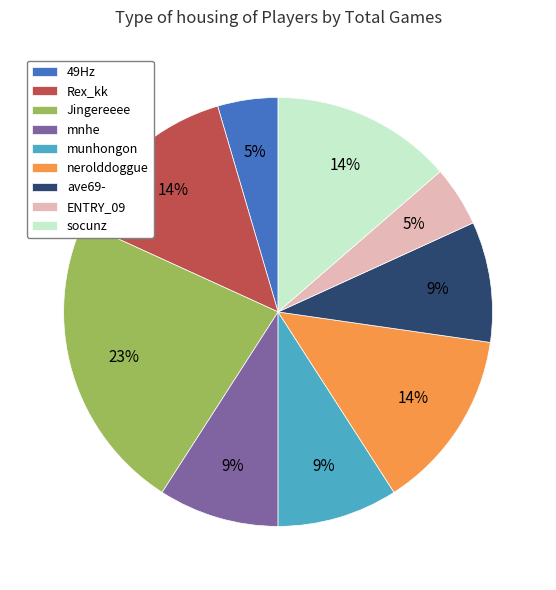

Does munhongon represent more than half of the total?

No